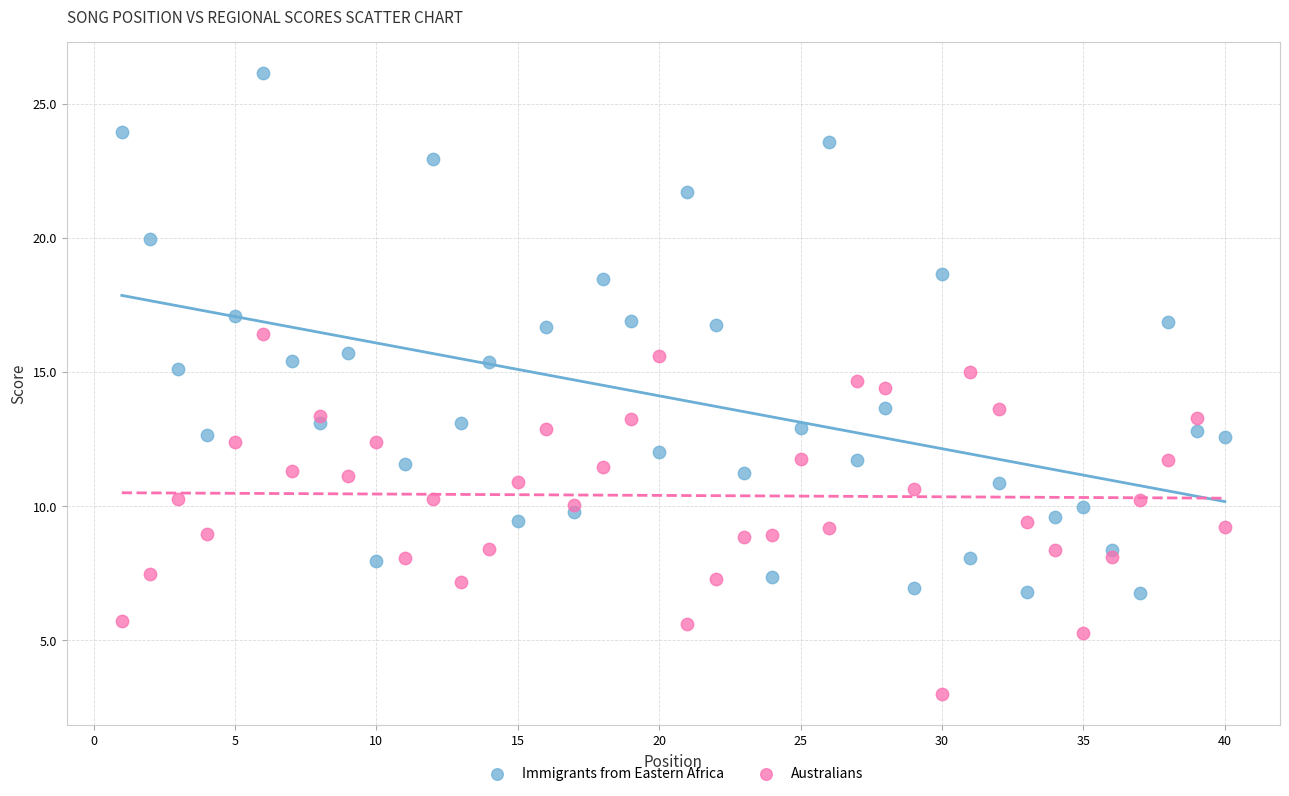

Which series has the largest Y range (max minus min)?

Immigrants from Eastern Africa